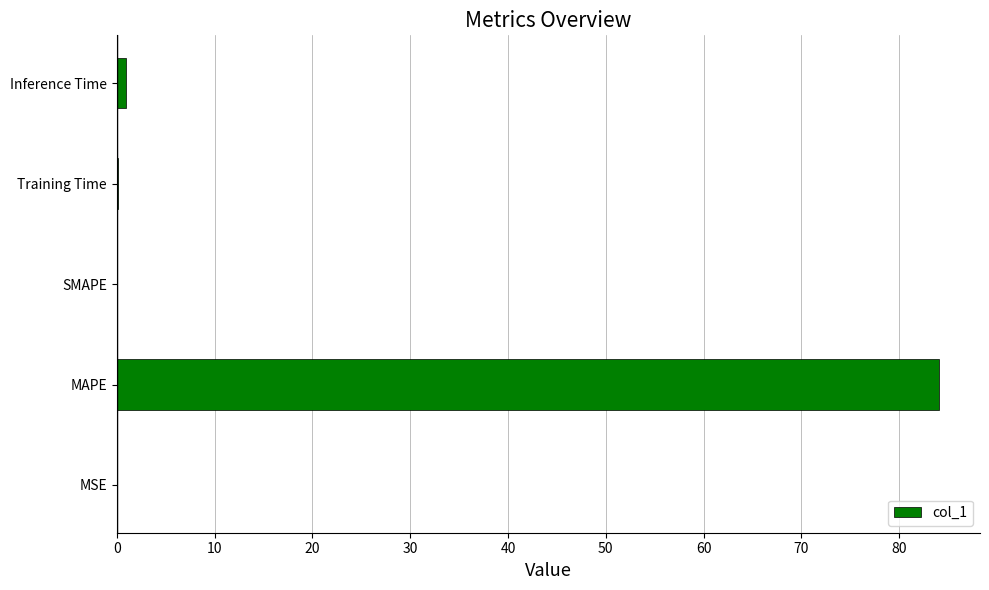

How many series are shown in this chart?

1